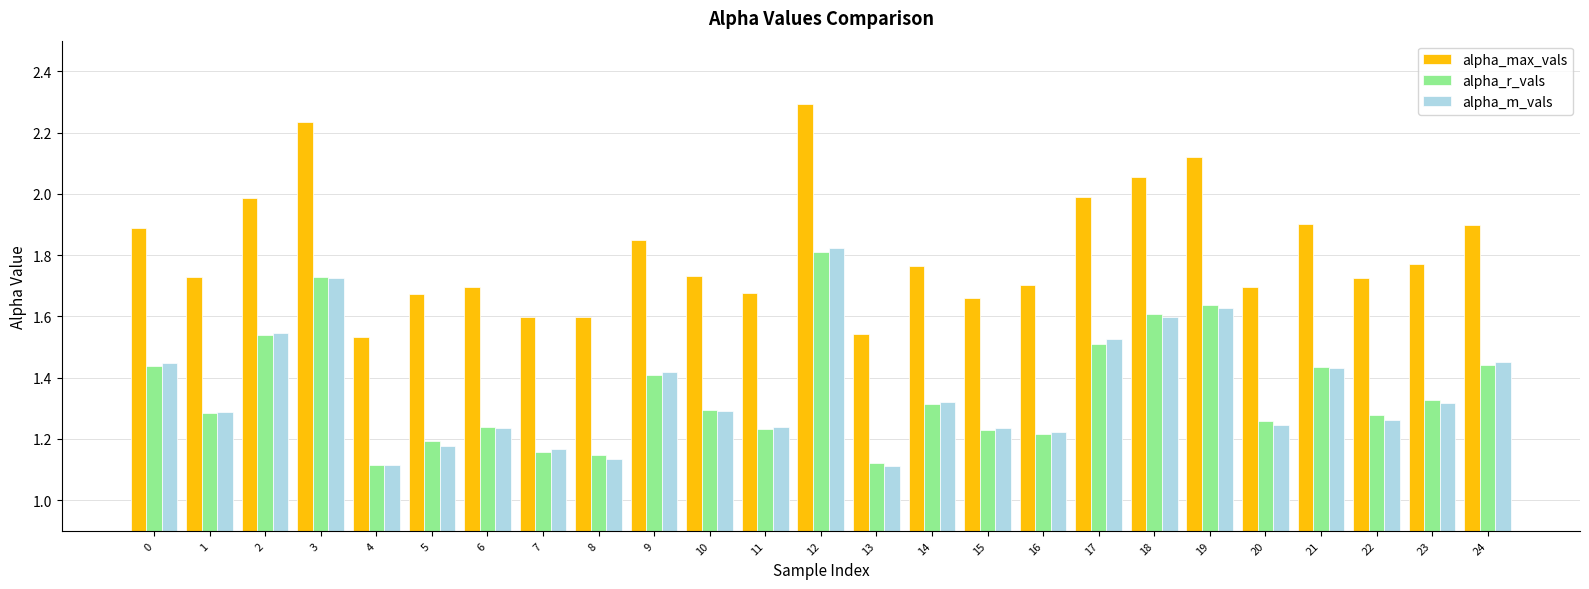

Is the value of alpha_max_vals at 17 greater than the value of alpha_m_vals at 24?

Yes